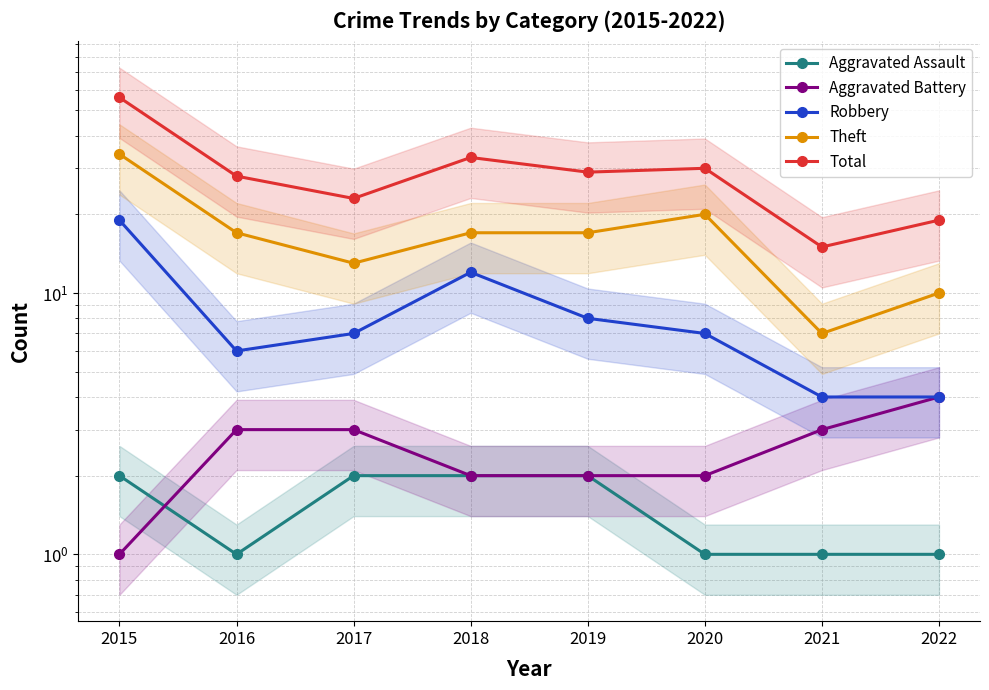

Where does the Robbery series first go above 7?

2015